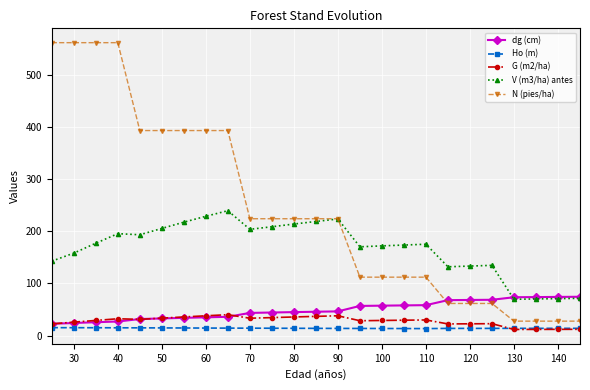

True or false: G (m2/ha) and N (pies/ha) intersect in this chart.

False